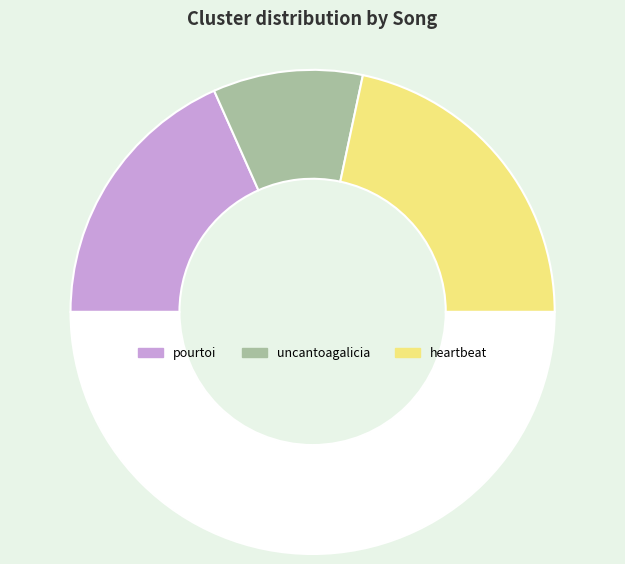

How many segments does this pie chart have?

4